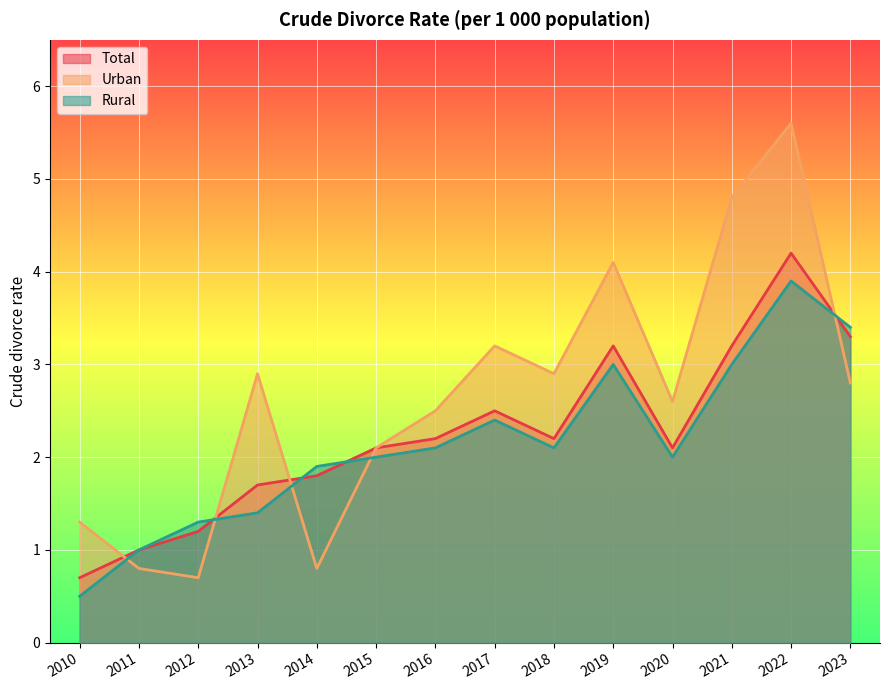

Which series changed the most between 2013 and 2019?

Rural